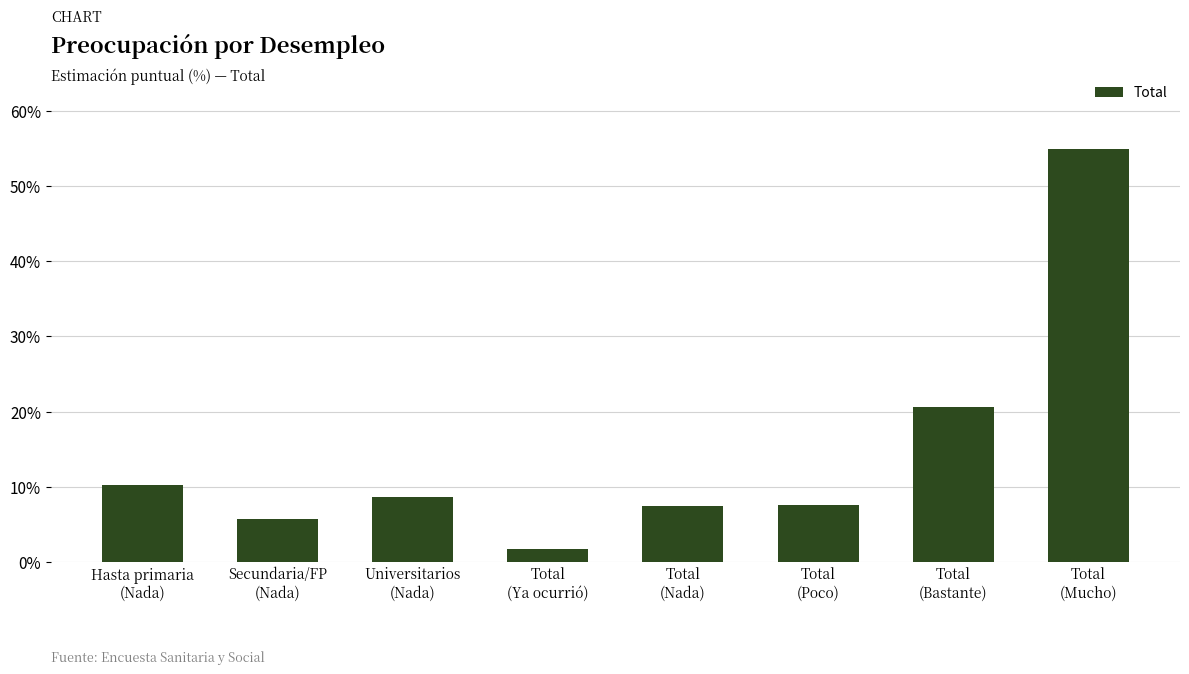

What position from the left is Total
(Nada)?

5